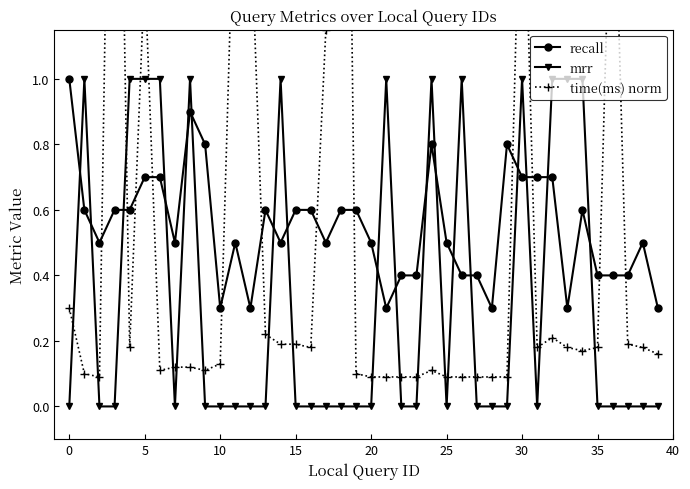

How many interior local peaks does the mrr series have?

7